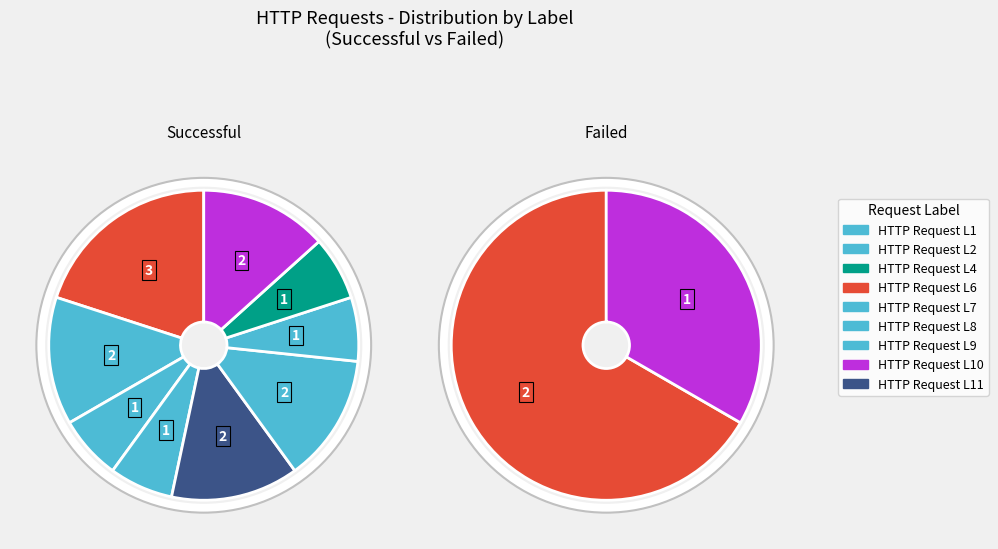

What is the largest slice in the pie chart?

HTTP Request L6